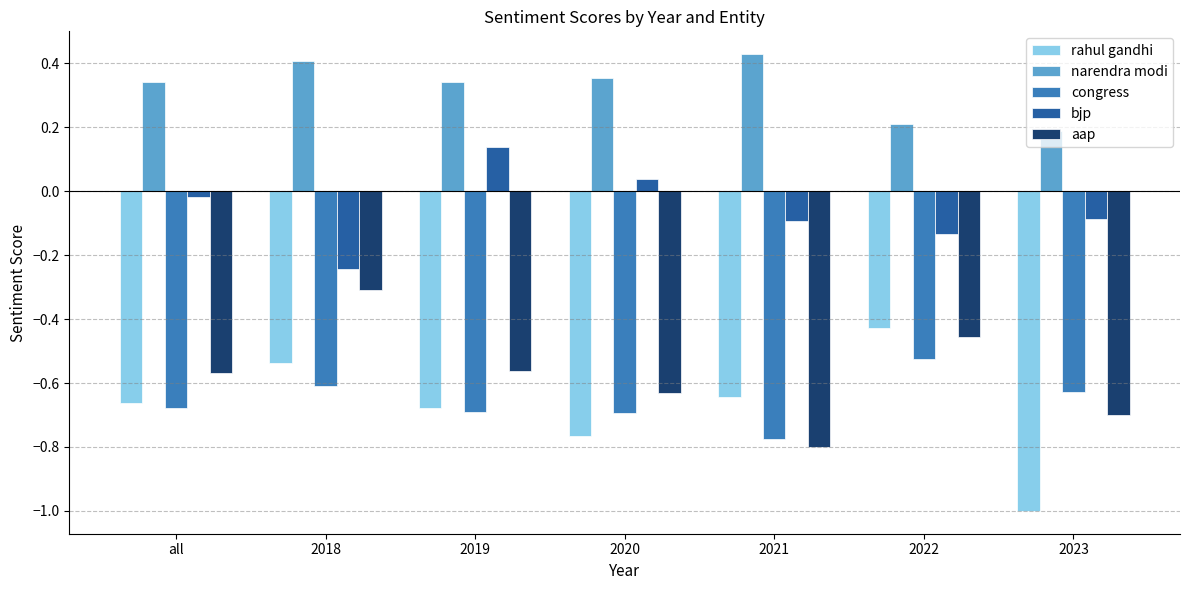

What is the label of the 5th bar from the right?

2019